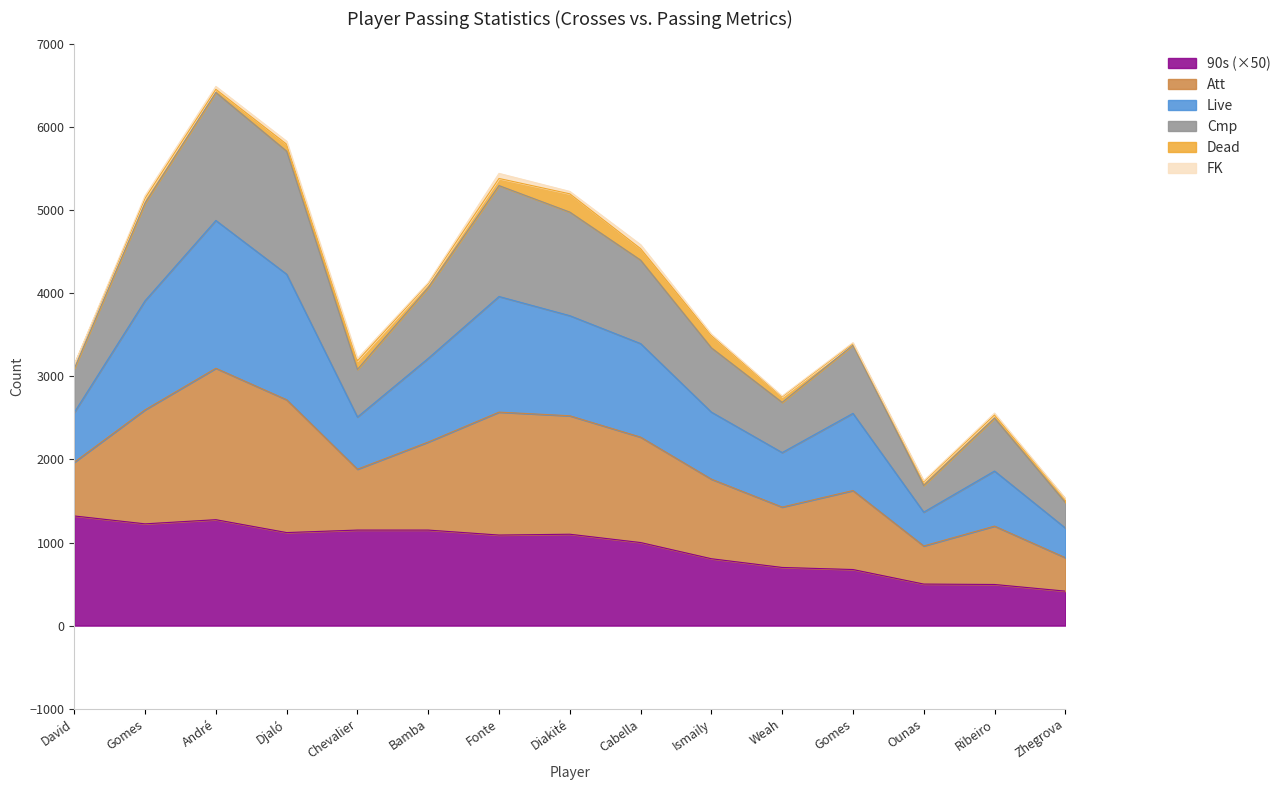

At which category is the sum across all series the highest?

André